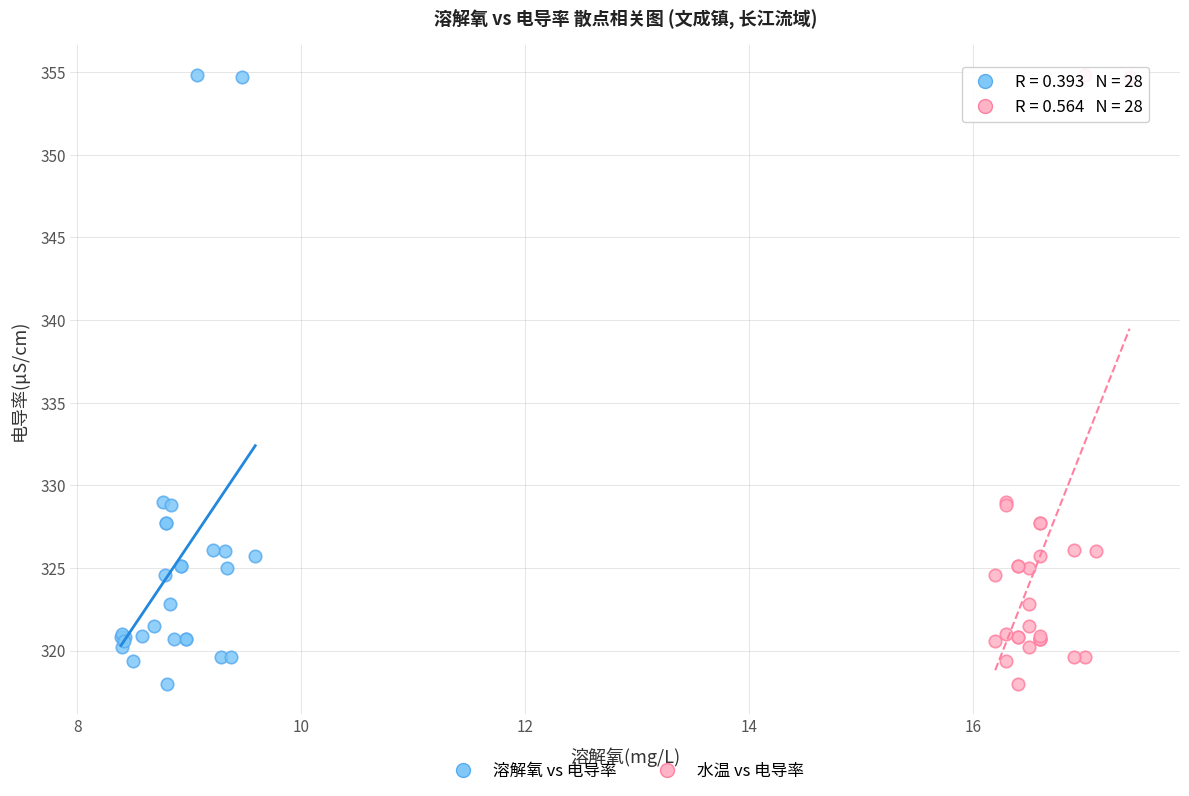

What are all the series names shown in the legend?

溶解氧 vs 电导率, 水温 vs 电导率